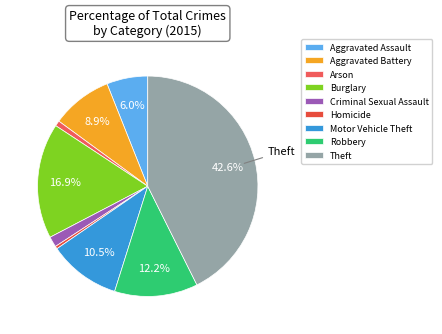

How much of the chart is everything except Motor Vehicle Theft?

89.5%